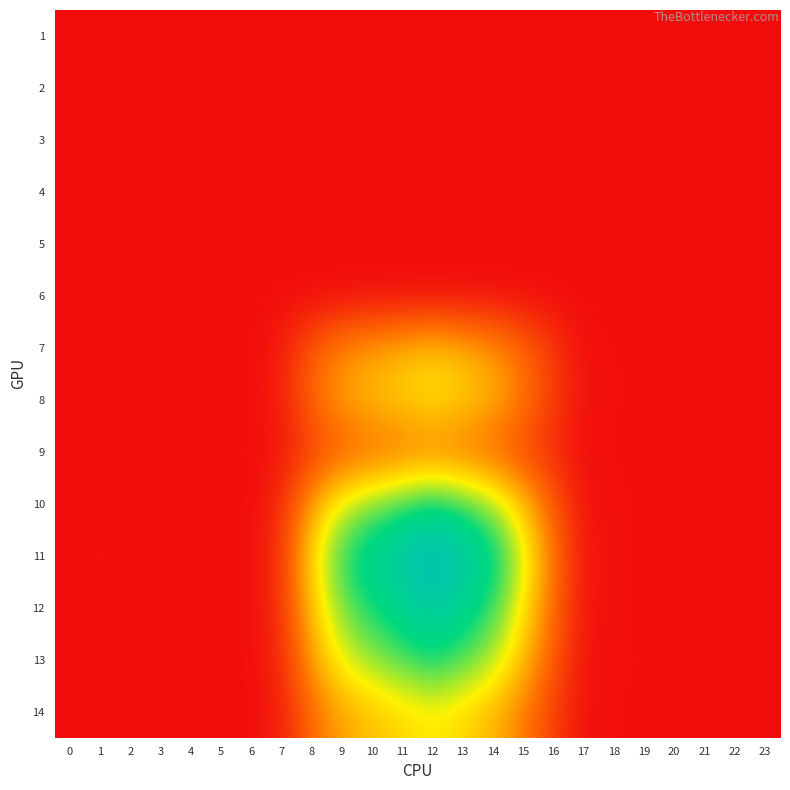

Reading right to left, transcribe all the data shown in this chart.

1: 23=0.0	22=0.0	21=0.0	20=0.0	19=0.0	18=0.0	17=0.0	16=0.0	15=0.0	14=0.0	13=0.0	12=0.0	11=0.0	10=0.0	9=0.0	8=0.0	7=0.0	6=0.0	5=0.0	4=0.0	3=0.0	2=0.0	1=0.0	0=0.0
2: 23=0.0	22=0.0	21=0.0	20=0.0	19=0.0	18=0.0	17=0.0	16=0.0	15=0.0	14=0.0	13=0.0	12=0.0	11=0.0	10=0.0	9=0.0	8=0.0	7=0.0	6=0.0	5=0.0	4=0.0	3=0.0	2=0.0	1=0.0	0=0.0
3: 23=0.0	22=0.0	21=0.0	20=0.0	19=0.0	18=0.0	17=0.0	16=0.0	15=0.0	14=0.0	13=0.0	12=0.0	11=0.0	10=0.0	9=0.0	8=0.0	7=0.0	6=0.0	5=0.0	4=0.0	3=0.0	2=0.0	1=0.0	0=0.0
4: 23=0.0	22=0.0	21=0.0	20=0.0	19=0.0	18=0.0	17=0.0	16=0.0	15=0.0	14=0.0	13=0.0	12=0.0	11=0.0	10=0.0	9=0.0	8=0.0	7=0.0	6=0.0	5=0.0	4=0.0	3=0.0	2=0.0	1=0.0	0=0.0
5: 23=0.0	22=0.0	21=0.0	20=0.0	19=0.0	18=0.0	17=0.0	16=0.0	15=0.0	14=0.0	13=0.0	12=0.0	11=0.0	10=0.0	9=0.0	8=0.0	7=0.0	6=0.0	5=0.0	4=0.0	3=0.0	2=0.0	1=0.0	0=0.0
6: 23=0.0	22=0.0	21=0.0	20=0.0	19=0.0	18=0.0	17=0.0	16=0.0	15=0.0	14=0.0	13=0.0	12=0.0	11=0.0	10=0.0	9=0.0	8=0.0	7=0.0	6=0.0	5=0.0	4=0.0	3=0.0	2=0.0	1=0.0	0=0.0
7: 23=0.0	22=0.0	21=0.0	20=0.0	19=0.0	18=0.0	17=0.0	16=0.2	15=0.5	14=0.8	13=0.9	12=1.0	11=0.9	10=0.8	9=0.7	8=0.5	7=0.1	6=0.0	5=0.0	4=0.0	3=0.0	2=0.0	1=0.0	0=0.0
8: 23=0.0	22=0.0	21=0.0	20=0.0	19=0.0	18=0.0	17=0.0	16=0.3	15=0.6	14=0.9	13=1.0	12=1.1	11=1.1	10=0.9	9=0.8	8=0.5	7=0.1	6=0.0	5=0.0	4=0.0	3=0.0	2=0.0	1=0.0	0=0.0
9: 23=0.0	22=0.0	21=0.0	20=0.0	19=0.0	18=0.0	17=0.0	16=0.2	15=0.3	14=0.5	13=0.6	12=0.6	11=0.6	10=0.5	9=0.5	8=0.3	7=0.1	6=0.0	5=0.0	4=0.0	3=0.0	2=0.0	1=0.0	0=0.0
10: 23=0.0	22=0.0	21=0.0	20=0.0	19=0.0	18=0.0	17=0.0	16=0.4	15=1.0	14=1.4	13=1.7	12=1.8	11=1.7	10=1.5	9=1.3	8=0.8	7=0.2	6=0.0	5=0.0	4=0.0	3=0.0	2=0.0	1=0.0	0=0.0
11: 23=0.0	22=0.0	21=0.0	20=0.0	19=0.0	18=0.0	17=0.0	16=0.6	15=1.3	14=1.9	13=2.2	12=2.4	11=2.2	10=2.0	9=1.7	8=1.1	7=0.2	6=0.0	5=0.0	4=0.0	3=0.0	2=0.0	1=0.0	0=0.0
12: 23=0.0	22=0.0	21=0.0	20=0.0	19=0.0	18=0.0	17=0.0	16=0.5	15=1.2	14=1.7	13=1.9	12=2.1	11=1.9	10=1.8	9=1.5	8=1.0	7=0.2	6=0.0	5=0.0	4=0.0	3=0.0	2=0.0	1=0.0	0=0.0
13: 23=0.0	22=0.0	21=0.0	20=0.0	19=0.0	18=0.0	17=0.0	16=0.4	15=1.0	14=1.4	13=1.6	12=1.8	11=1.6	10=1.5	9=1.3	8=0.8	7=0.2	6=0.0	5=0.0	4=0.0	3=0.0	2=0.0	1=0.0	0=0.0
14: 23=0.0	22=0.0	21=0.0	20=0.0	19=0.0	18=0.0	17=0.0	16=0.3	15=0.6	14=0.9	13=1.1	12=1.2	11=1.1	10=1.0	9=0.8	8=0.5	7=0.1	6=0.0	5=0.0	4=0.0	3=0.0	2=0.0	1=0.0	0=0.0